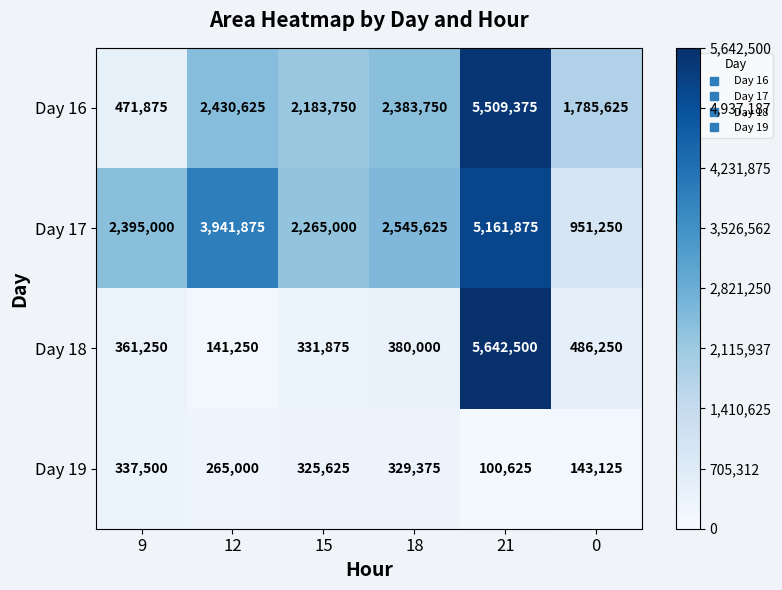

How many data points does each series have?

6